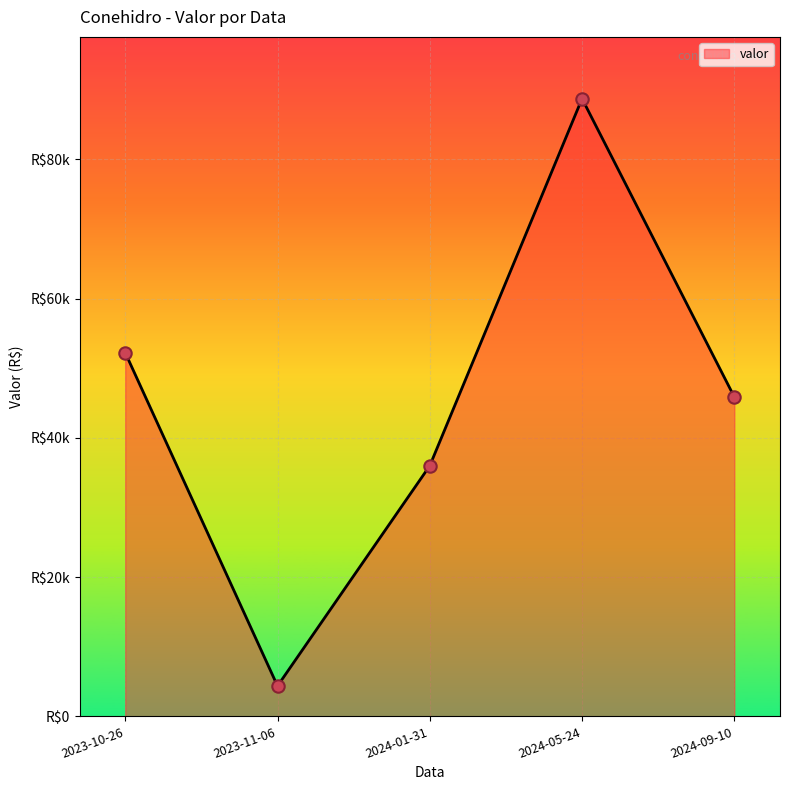

What is the change in value from 2023-10-26 to 2024-01-31?

-16231.3